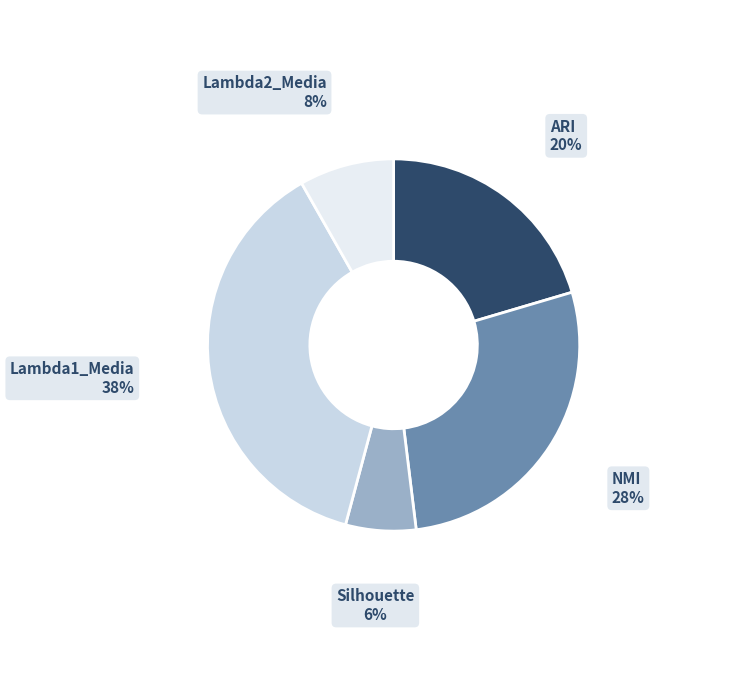

Does any single category account for the majority?

No